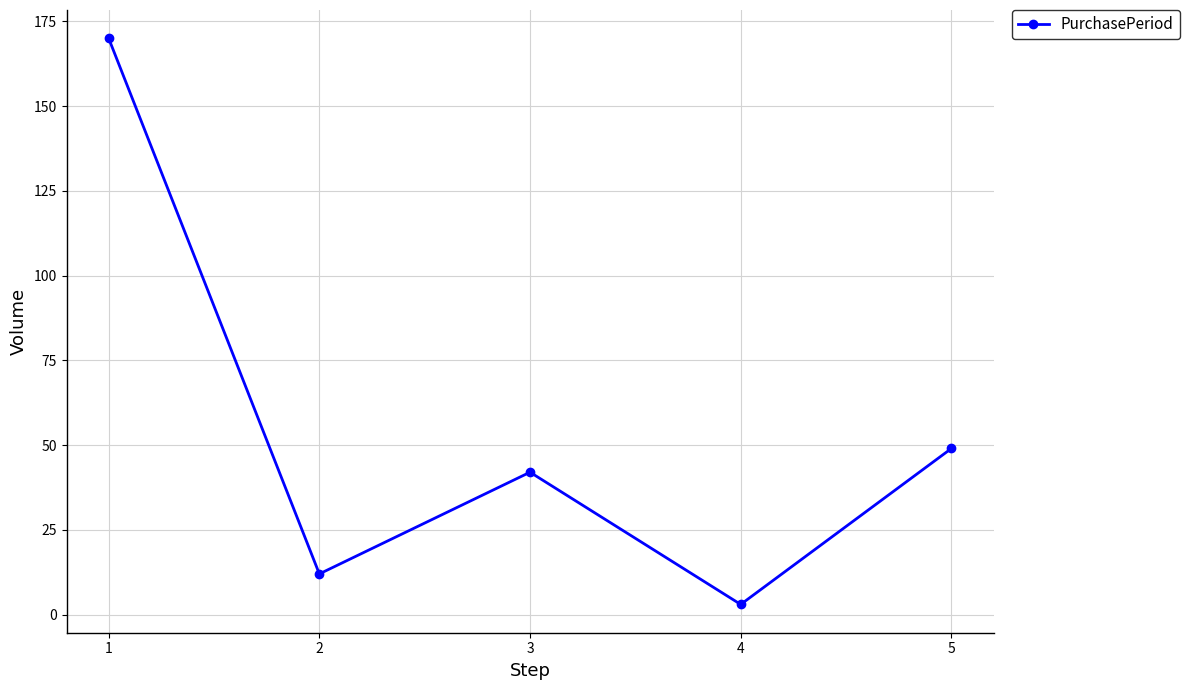

Does the chart have visible grid lines?

Yes